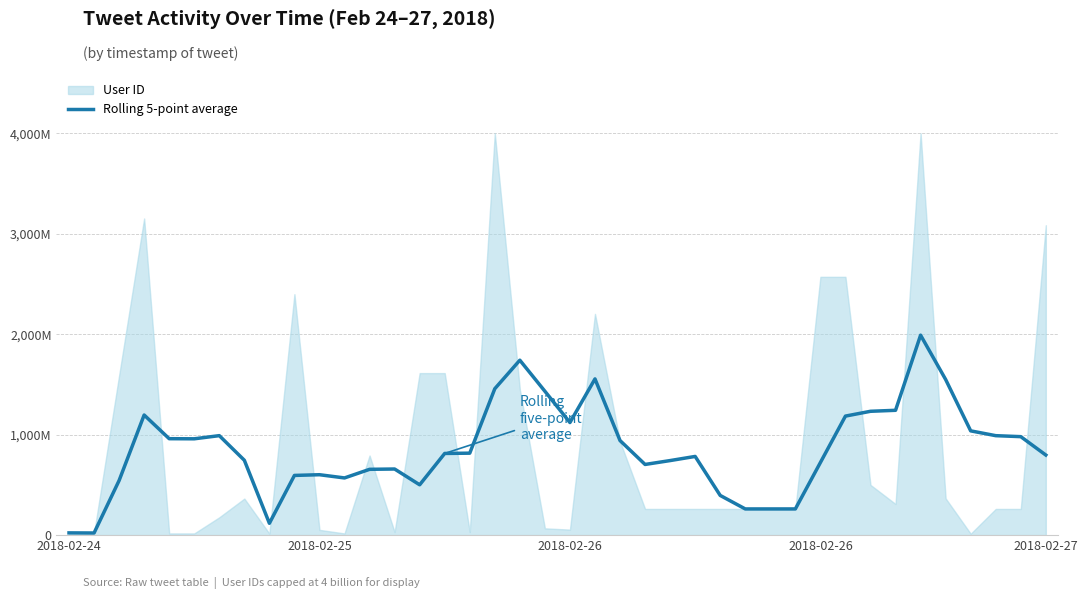

What is the ratio of the value at 21 to the value at 5?

1.6